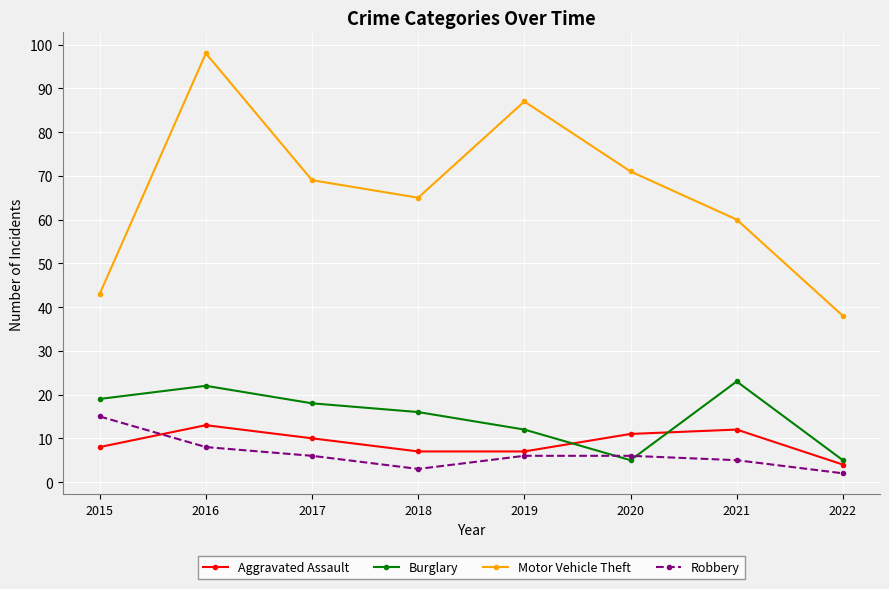

Which category has the lowest value across all series?

2022